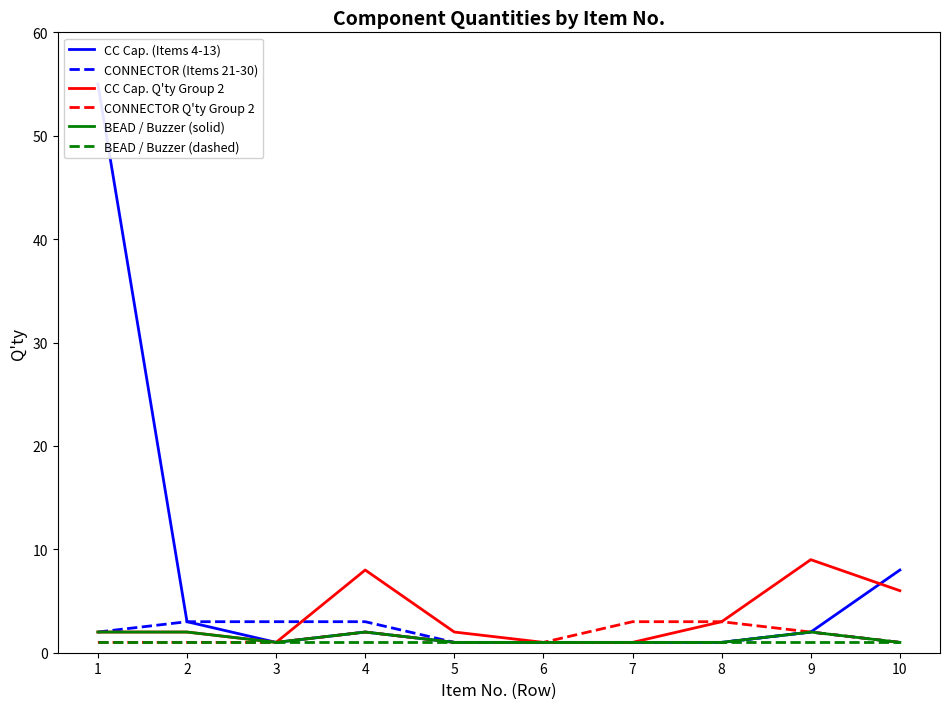

Where is the first local minimum for CC Cap. (Items 4-13)?

3